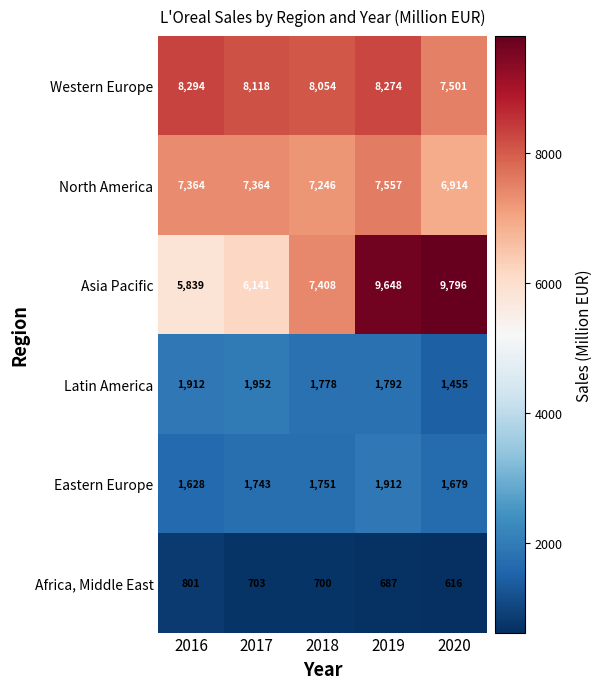

What is the spread (max minus min) of values at 2017?

7415